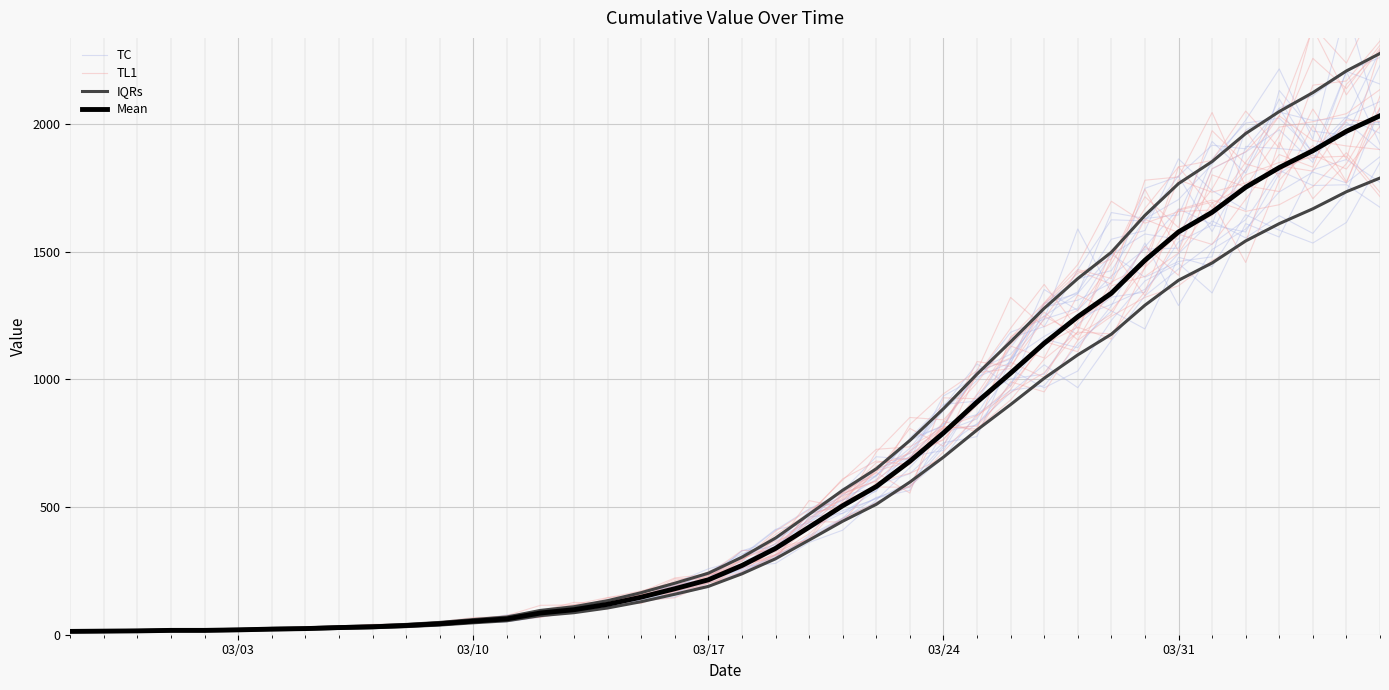

How many intersections are there between TC and Mean?

4